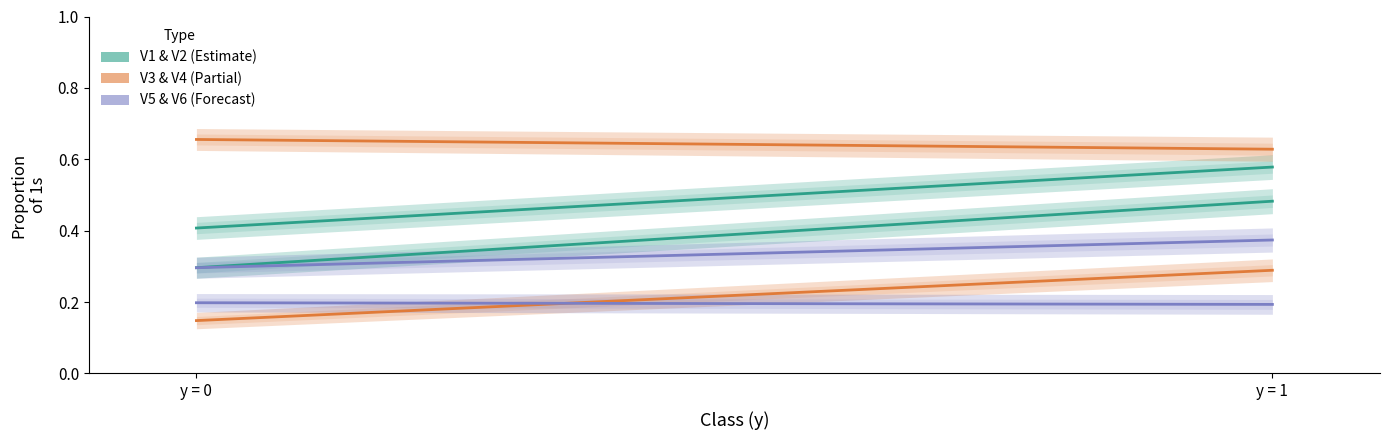

Which series has the largest range (max minus min)?

V2